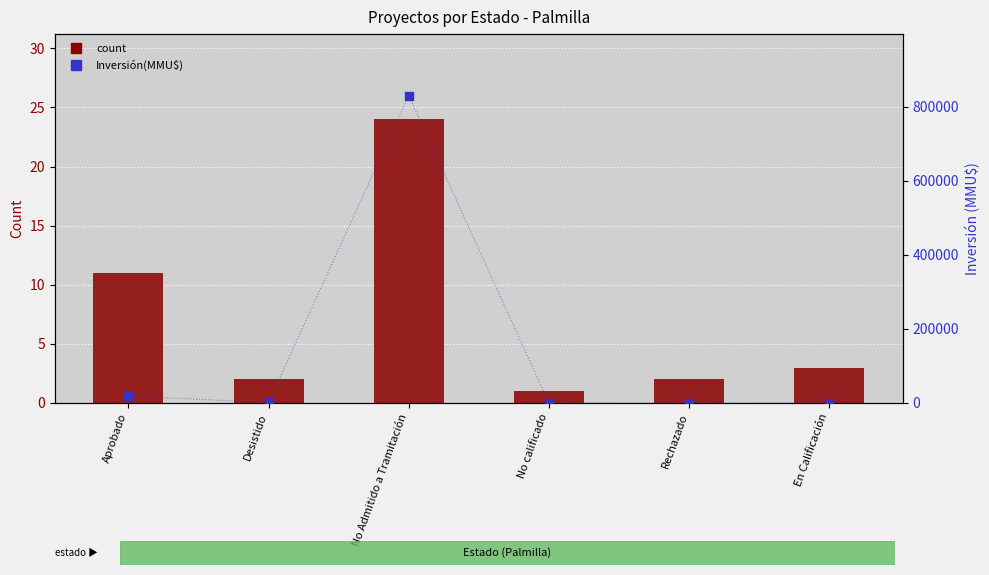

Is the value of Inversión(MMU$) at No Admitido a Tramitación greater than the value of count at Aprobado?

Yes